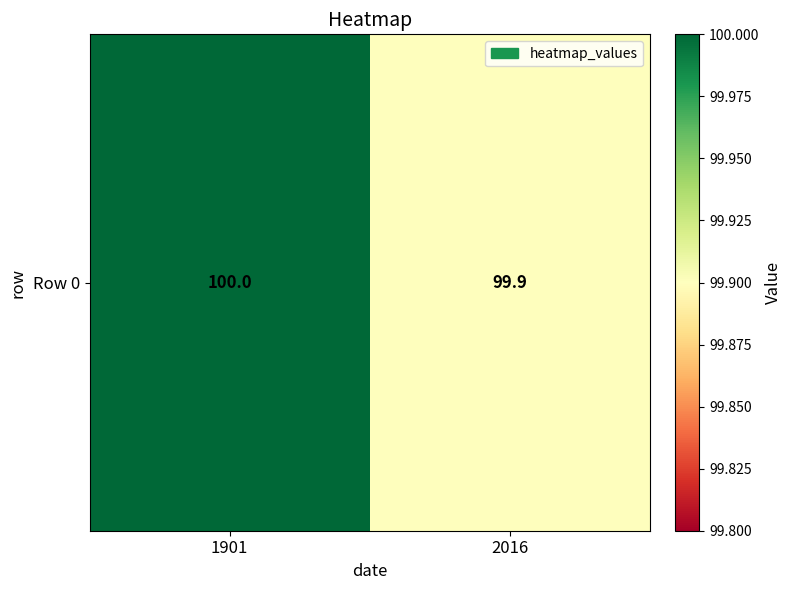

What is the greatest value displayed?

100.0